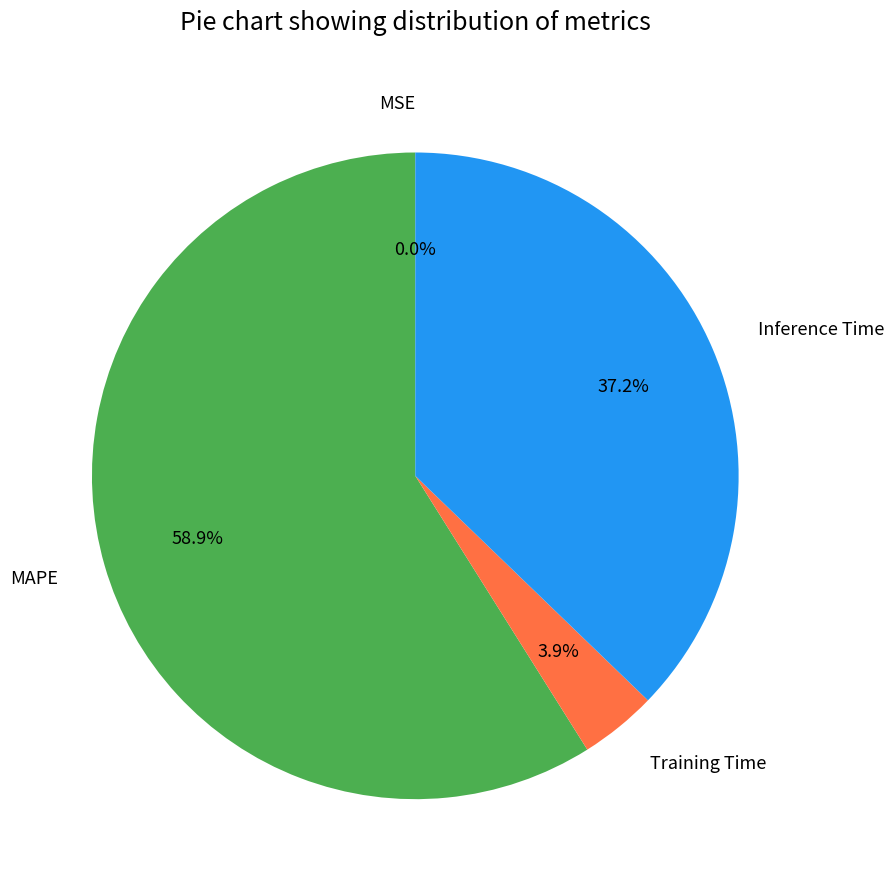

Which slice is the largest?

MAPE